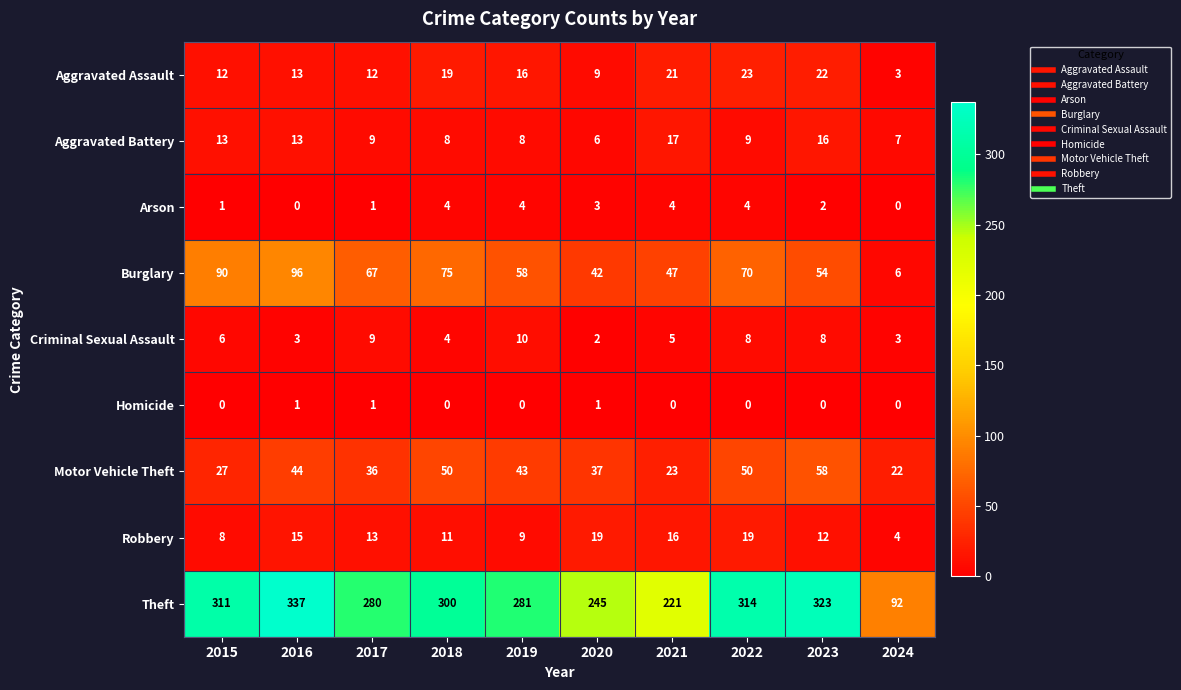

How many data points in Homicide are above 0?

3